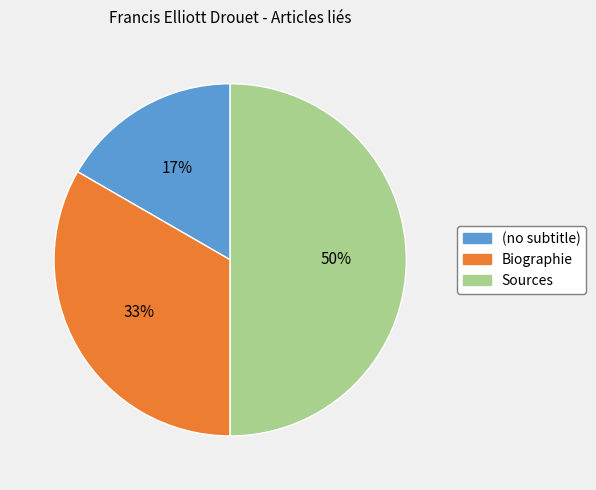

To the nearest percent, what is the average slice percentage?

33%